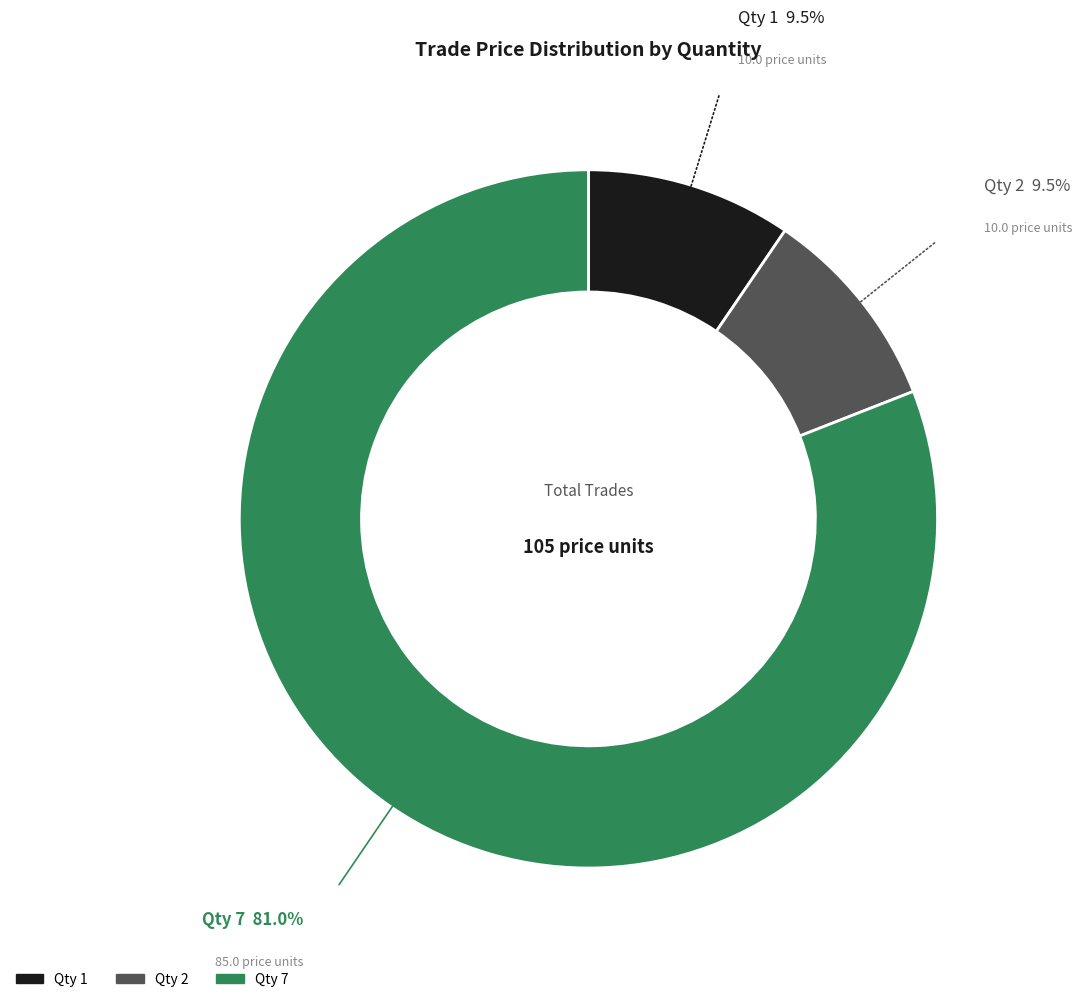

What portion of the pie excludes 2?

90.5%